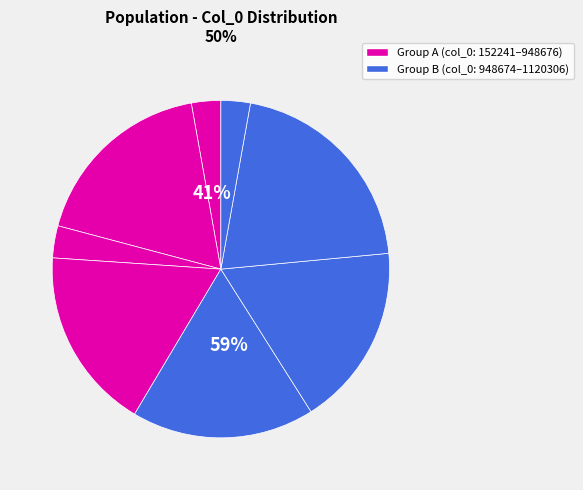

How many segments does this pie chart have?

8